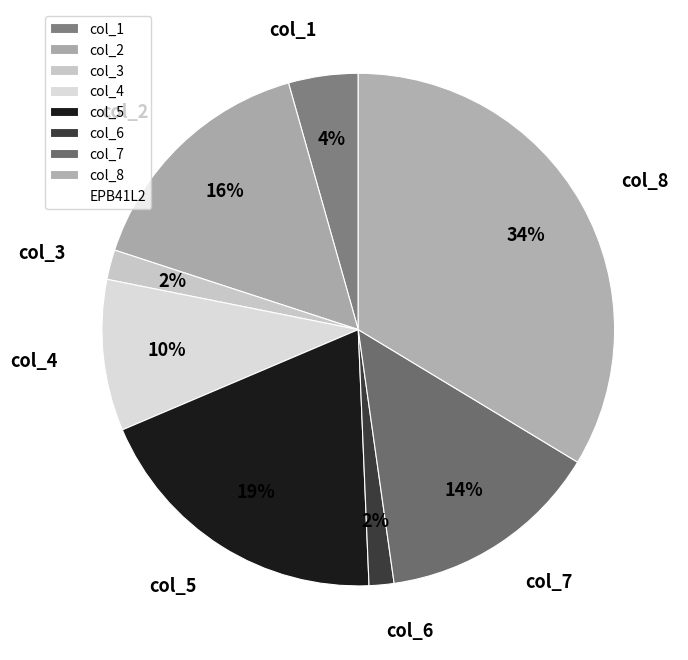

Is there any slice that represents more than half of the pie?

No